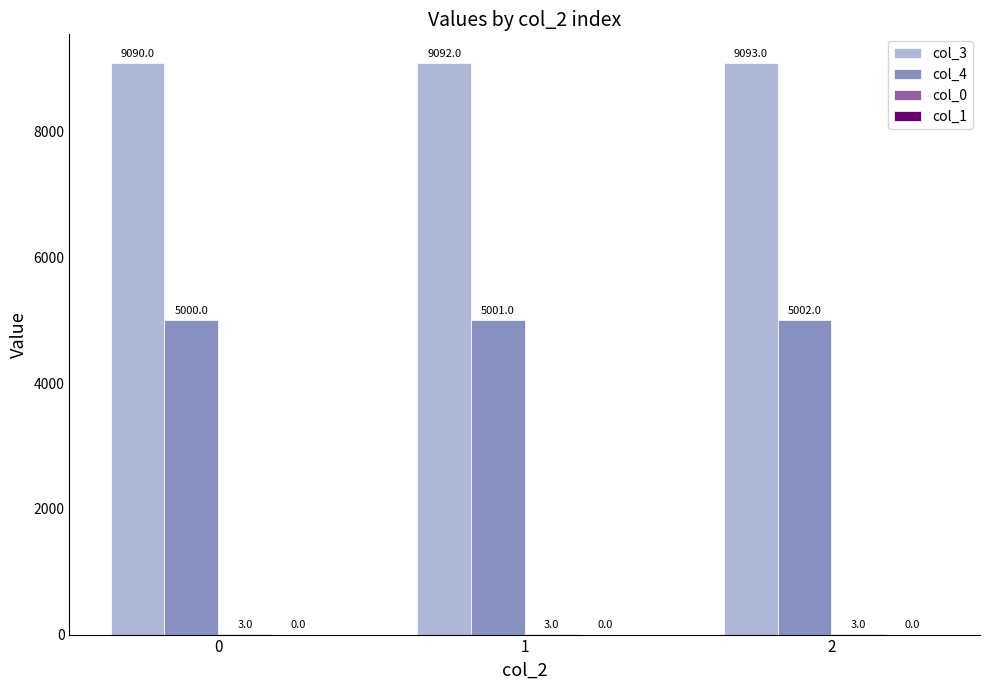

Is it true that col_3 equals 14669 at 1?

False